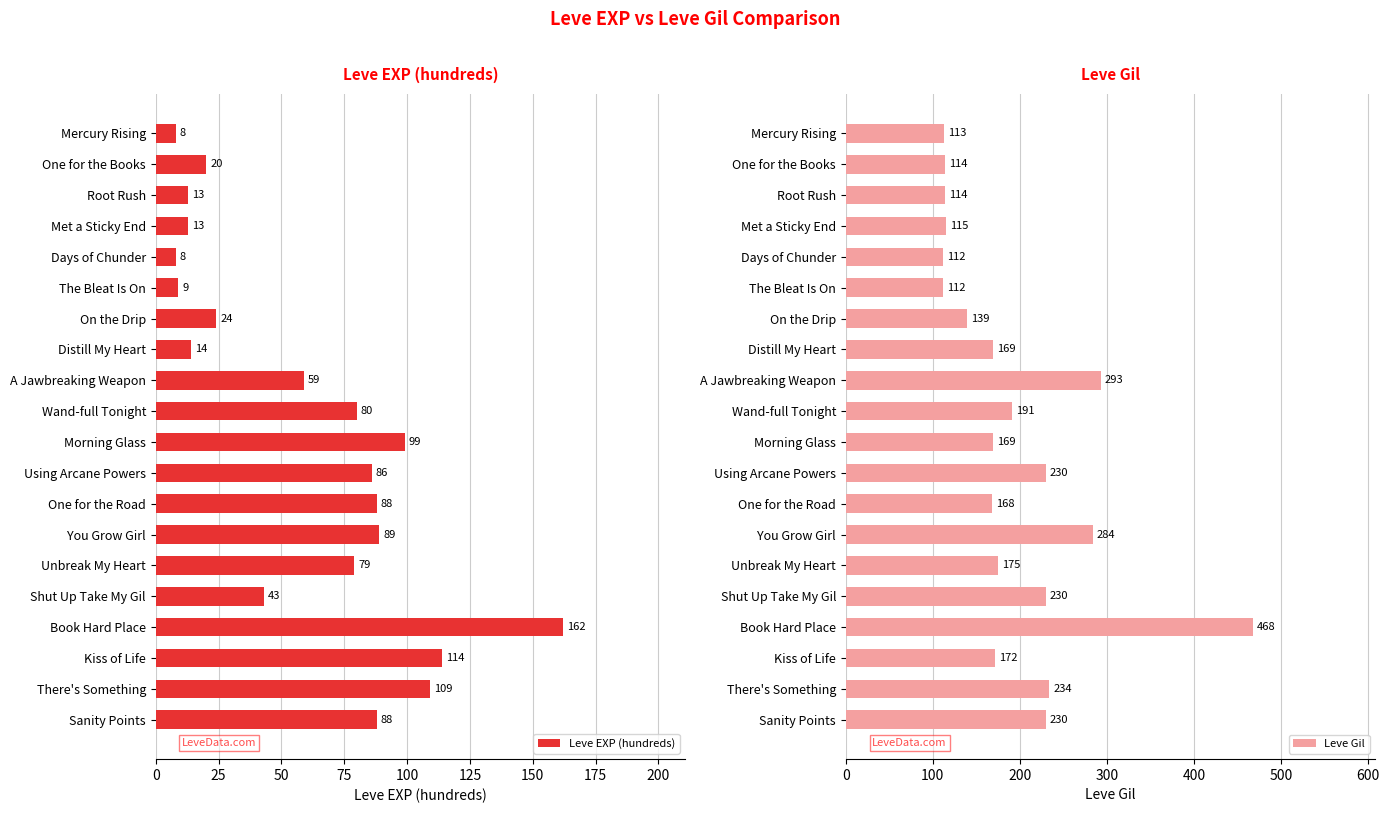

What are all the series names shown in the legend?

Leve EXP (hundreds), Leve Gil